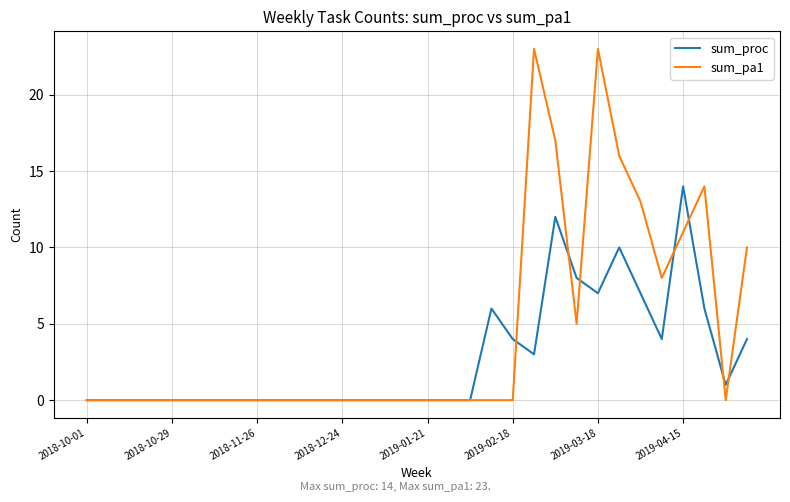

Which series has the widest spread of values?

sum_pa1